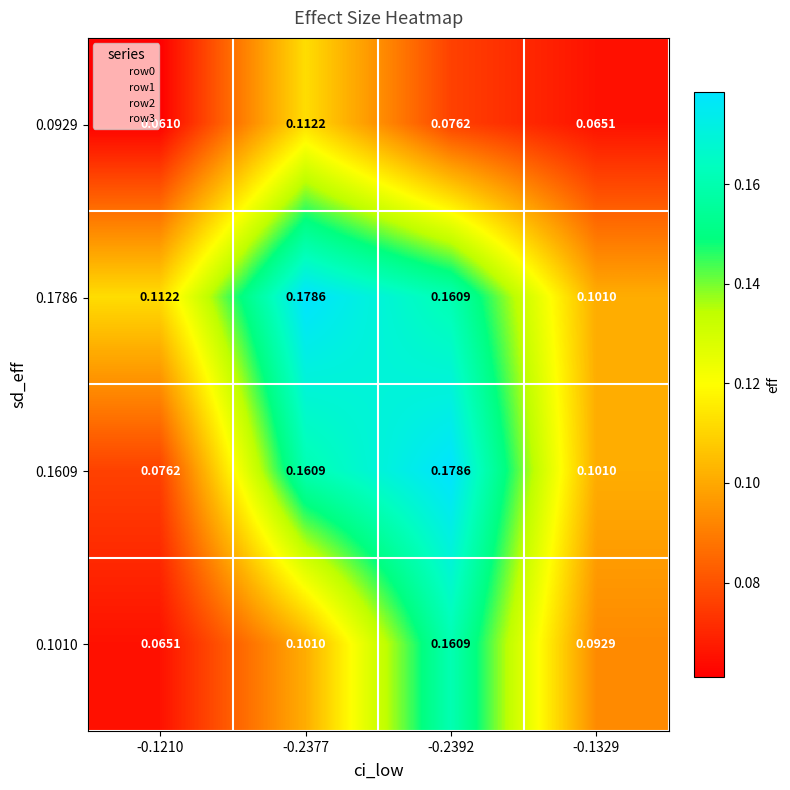

Reading left to right, extract all data points from this chart.

0.0929: -0.1210=0.1	-0.2377=0.1	-0.2392=0.1	-0.1329=0.1
0.1786: -0.1210=0.1	-0.2377=0.2	-0.2392=0.2	-0.1329=0.1
0.1609: -0.1210=0.1	-0.2377=0.2	-0.2392=0.2	-0.1329=0.1
0.1010: -0.1210=0.1	-0.2377=0.1	-0.2392=0.2	-0.1329=0.1